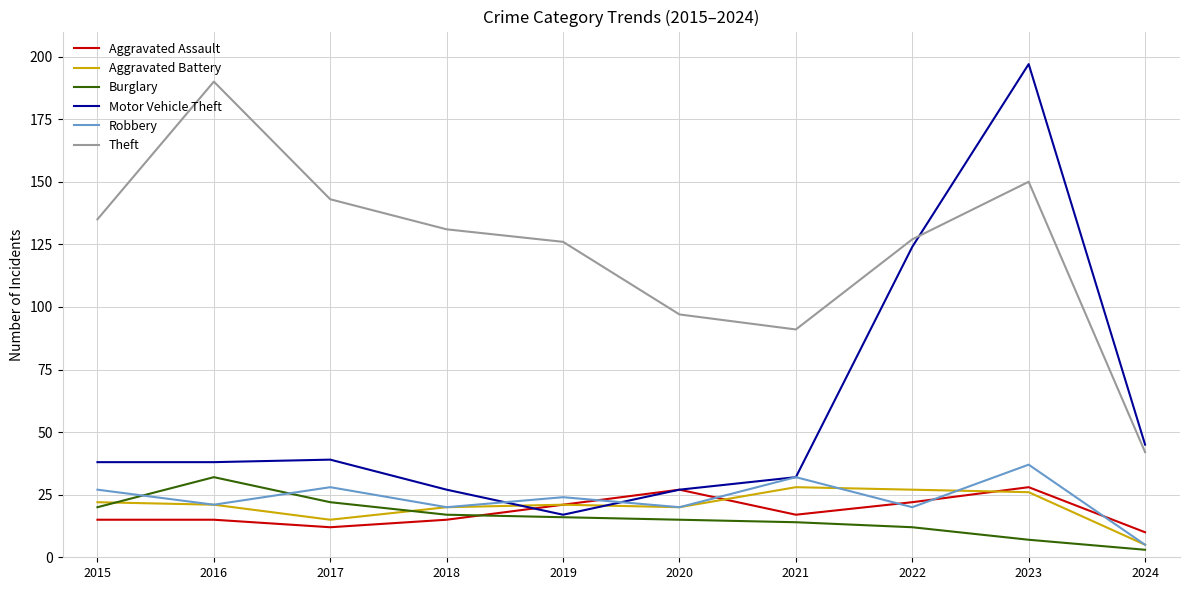

What value does the Motor Vehicle Theft series have at 2021?

32